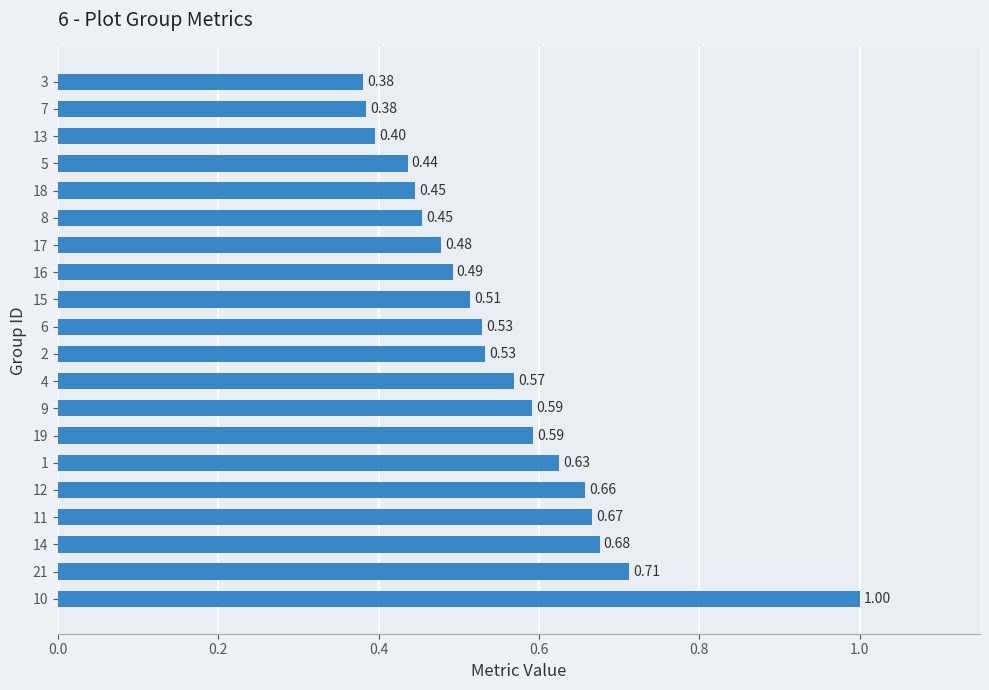

What is the sum of all values?

11.1